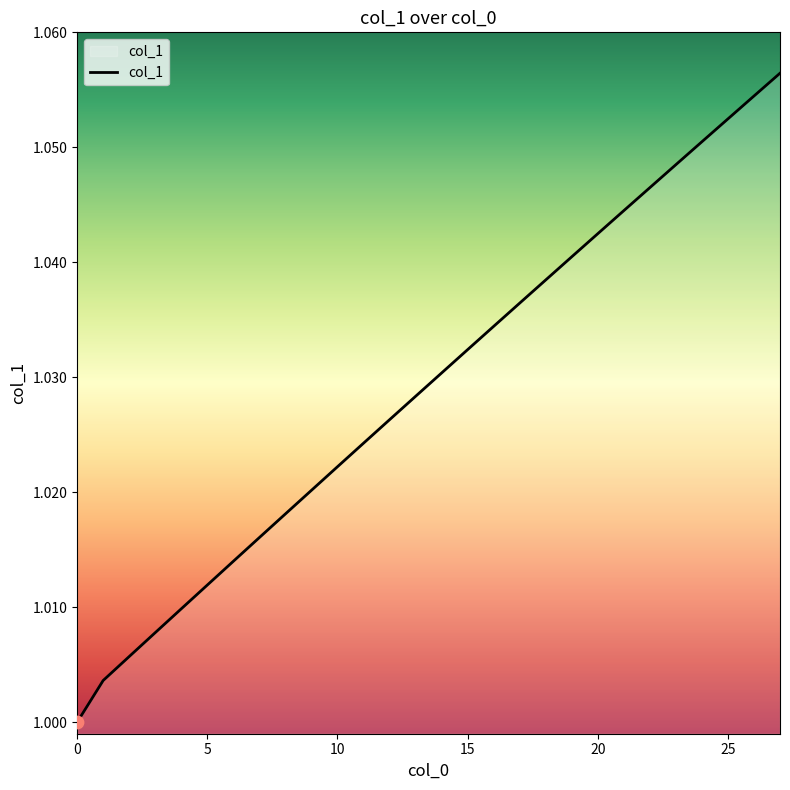

Does the chart have visible grid lines?

No